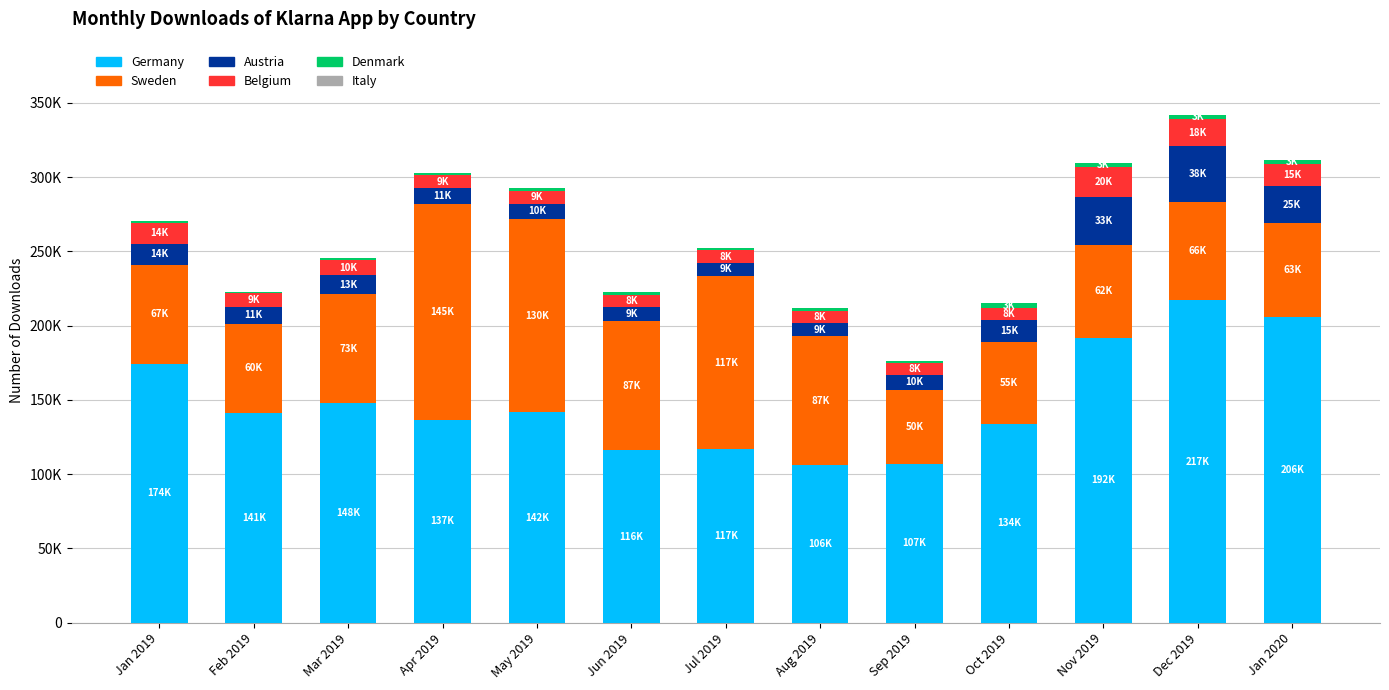

The Germany series shows 51604 at Oct 2019. True or false?

False